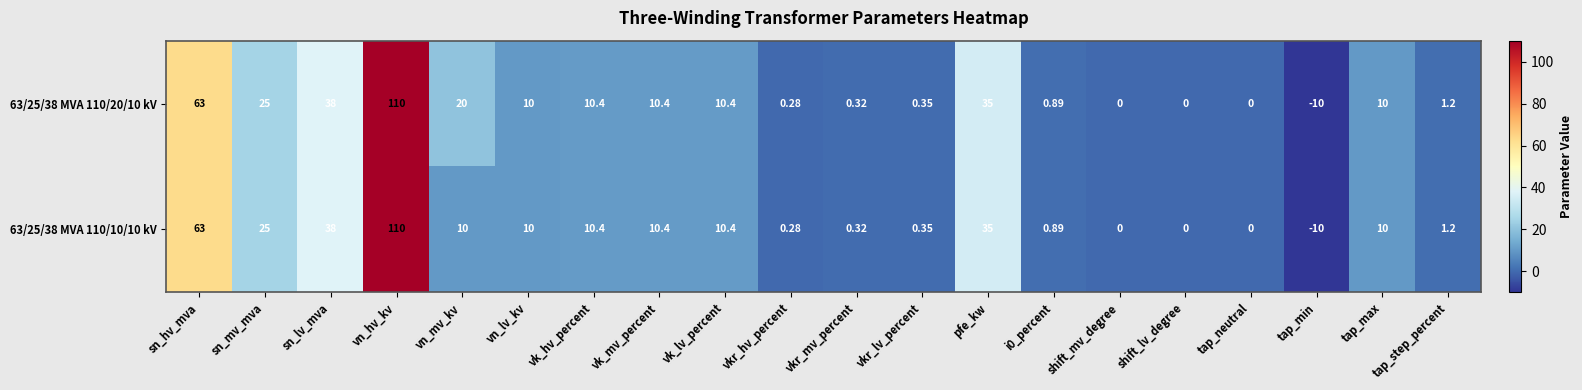

How many data points does each series have?

20